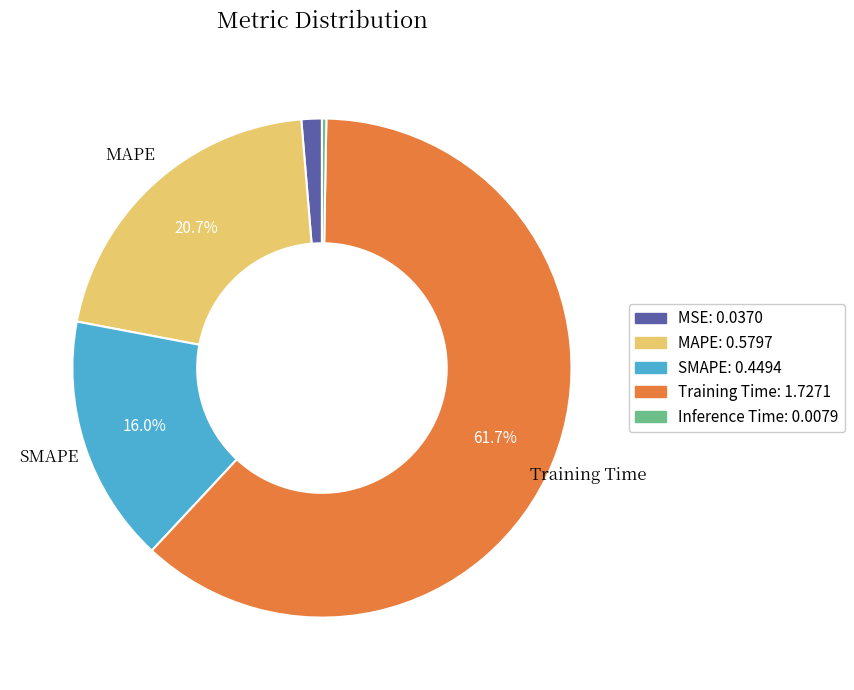

Count the number of slices in the pie.

5